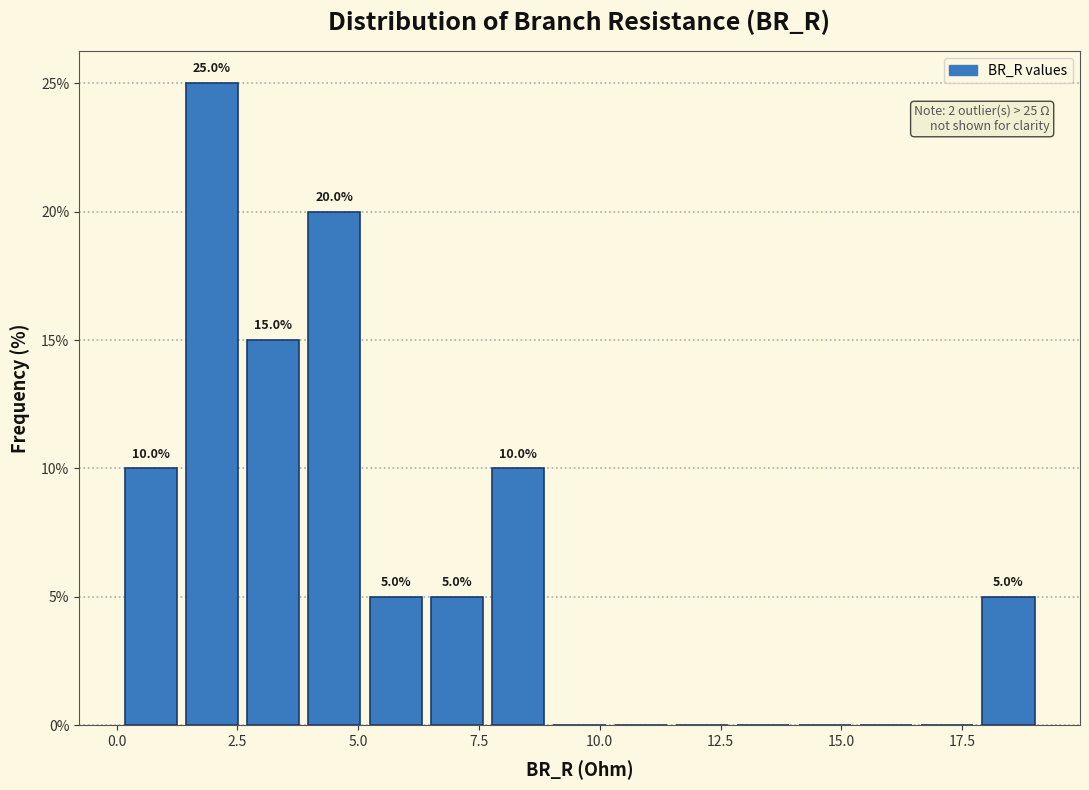

Around what value on the x-axis is the tallest bar? Give the approximate position of its centre, as read against the axis.

2.0